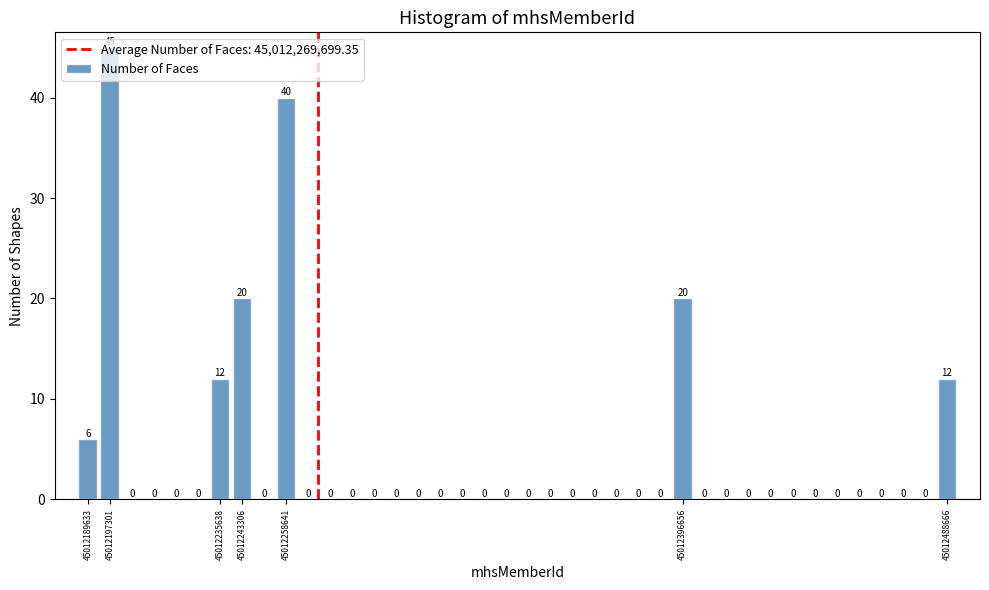

What is the height of the bar covering 45012393000 to 45012400000 on the x-axis? The bar edges are not printed on the chart, so give them approximately, as read against the axis.

20